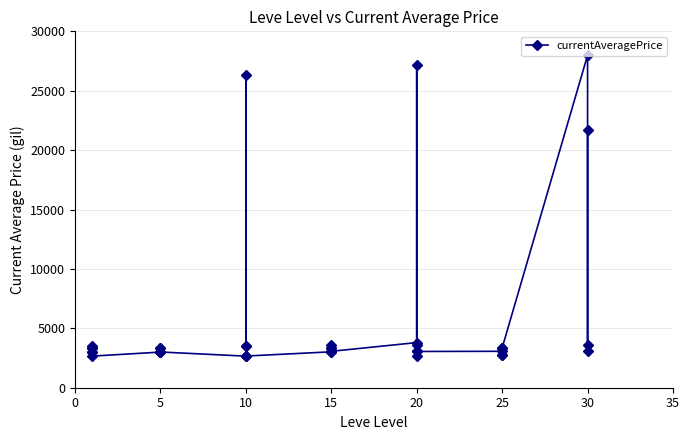

What is the smallest value displayed?

2658